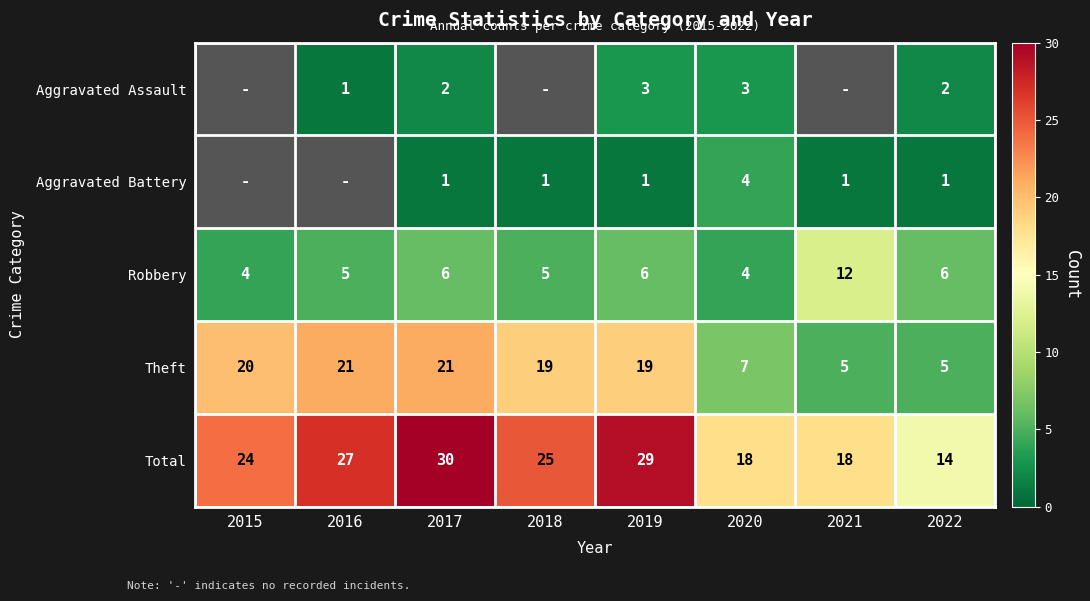

Between 2021 and 2016, which is larger?

2016